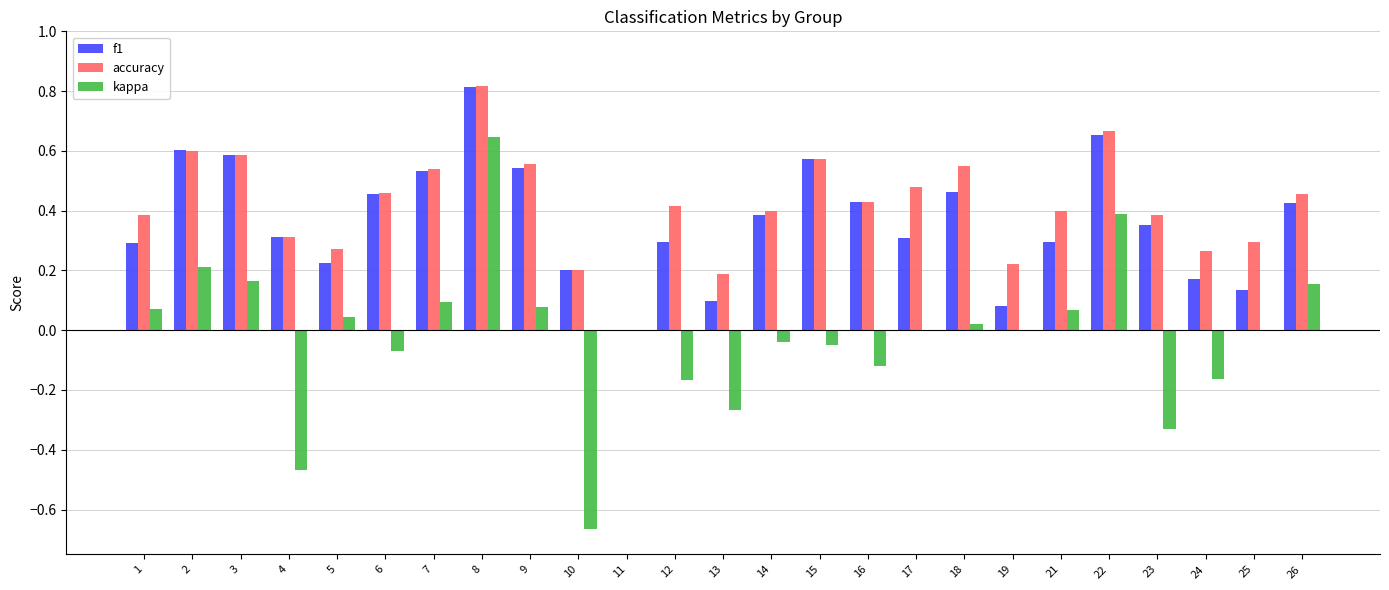

At which category is the sum across all series the highest?

8